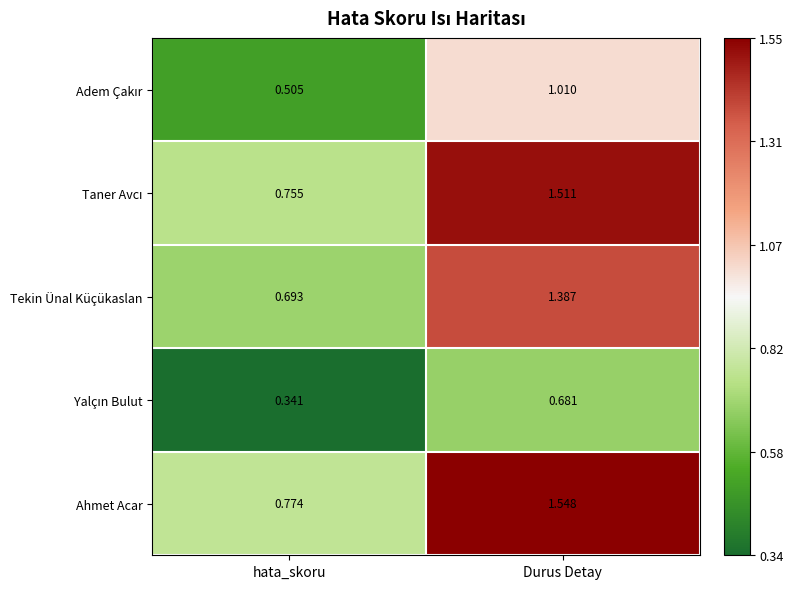

At which label does Tekin Ünal Küçükaslan reach its minimum?

hata_skoru